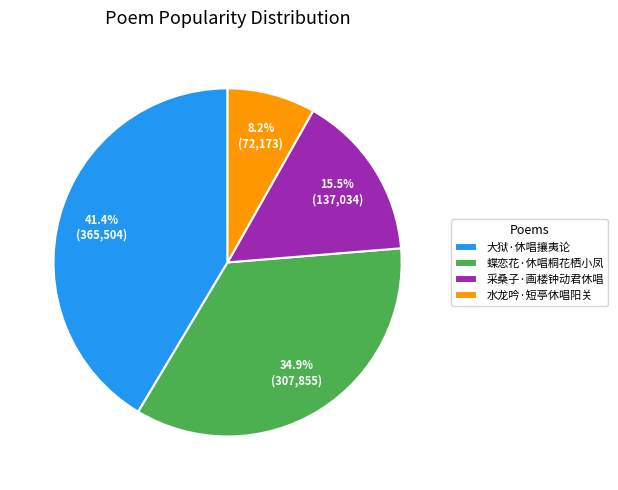

Which slice is the smallest?

水龙吟·短亭休唱阳关